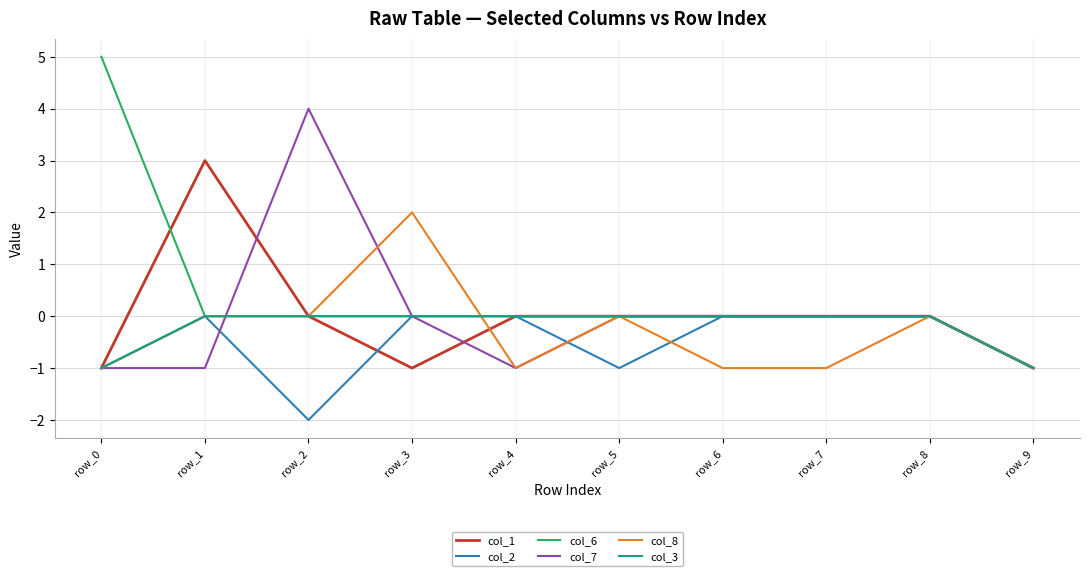

At which label does col_7 first exceed 0?

row_2